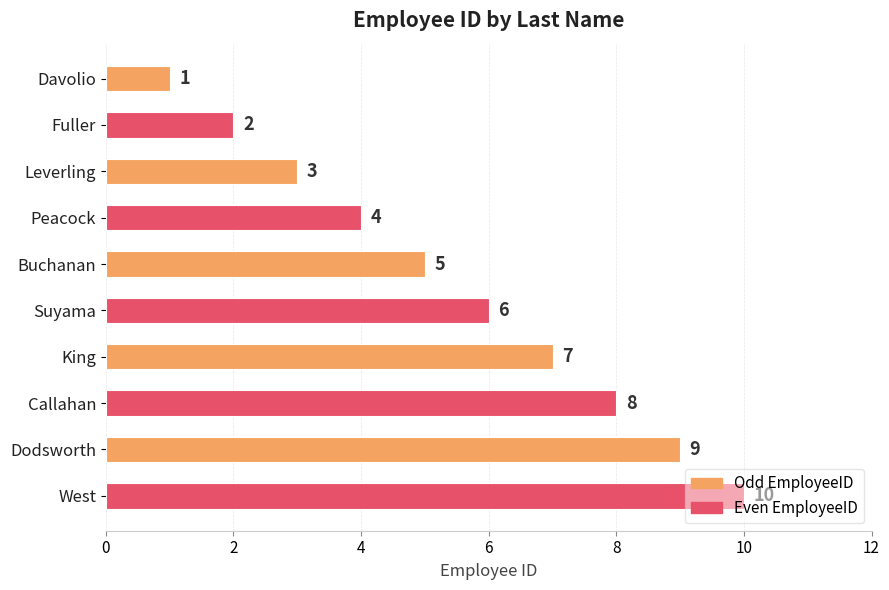

At which label is the value closest to 5?

Buchanan